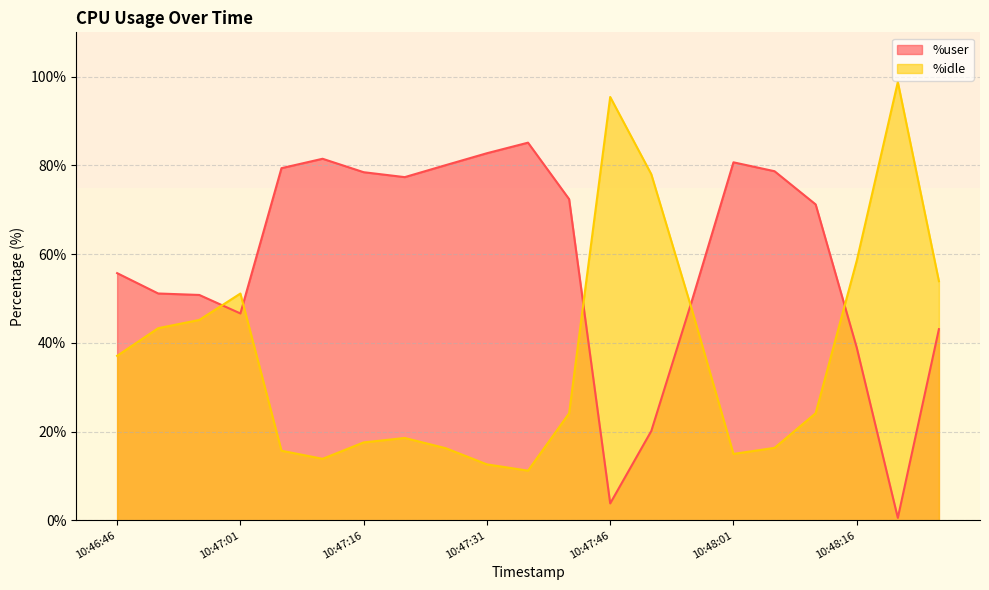

Which category has the highest value in the %user series?

10:47:36